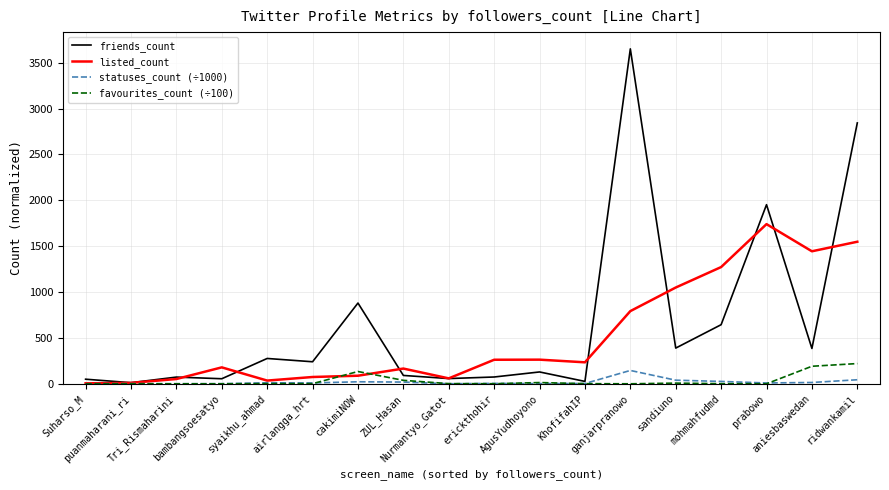

What is the difference between the friends_count values at prabowo and ganjarpranowo?

1698.0